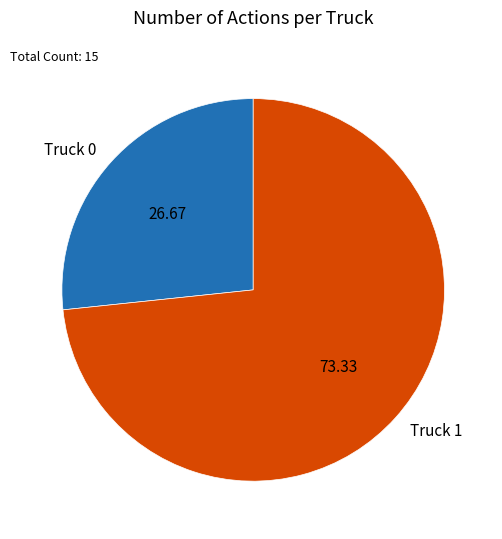

Which slice represents more than half of the pie?

Truck 1